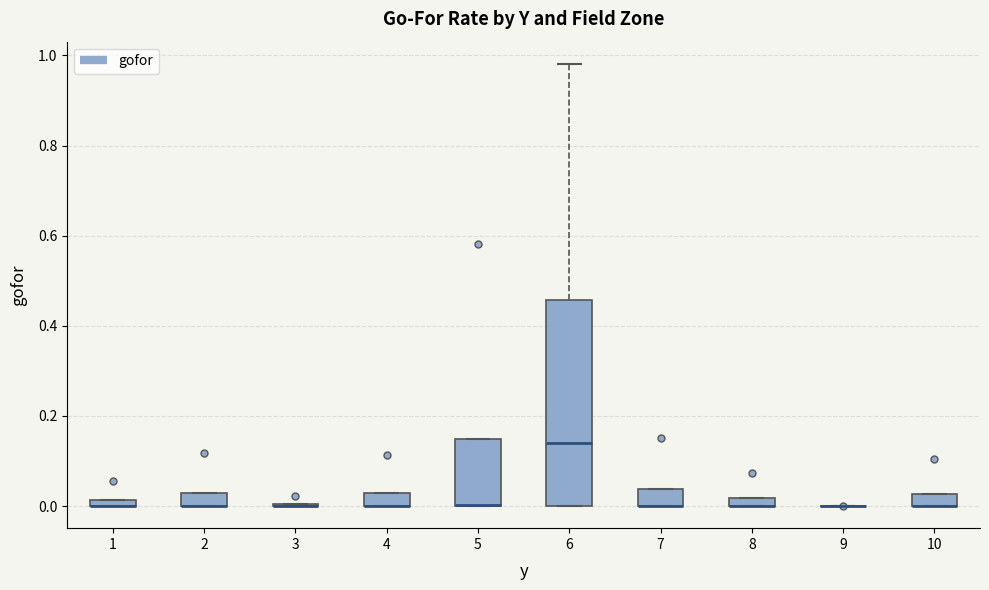

Which box is the tallest, from its lower edge to its upper edge?

6